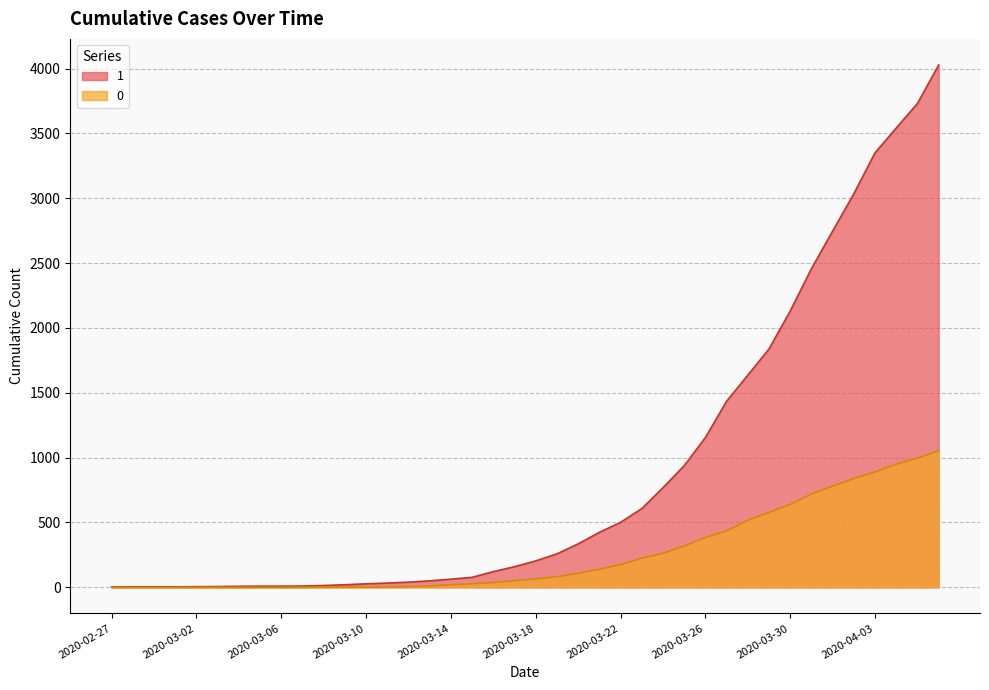

What is the label of the 31st point from the left?

2020-03-28